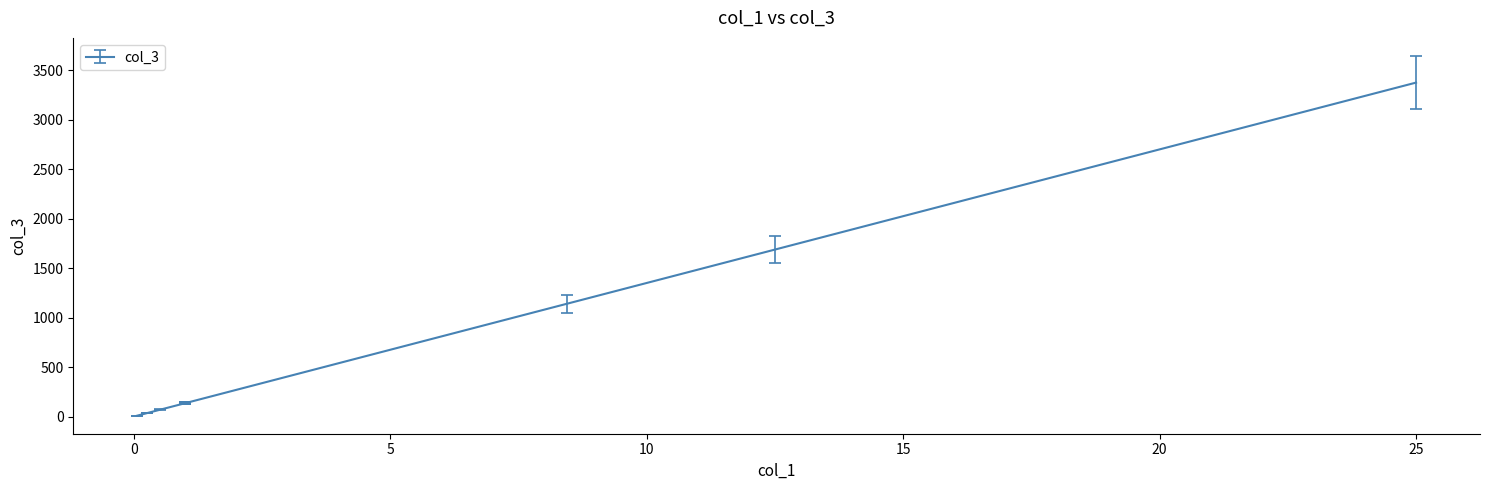

What is the smallest value displayed?

0.1